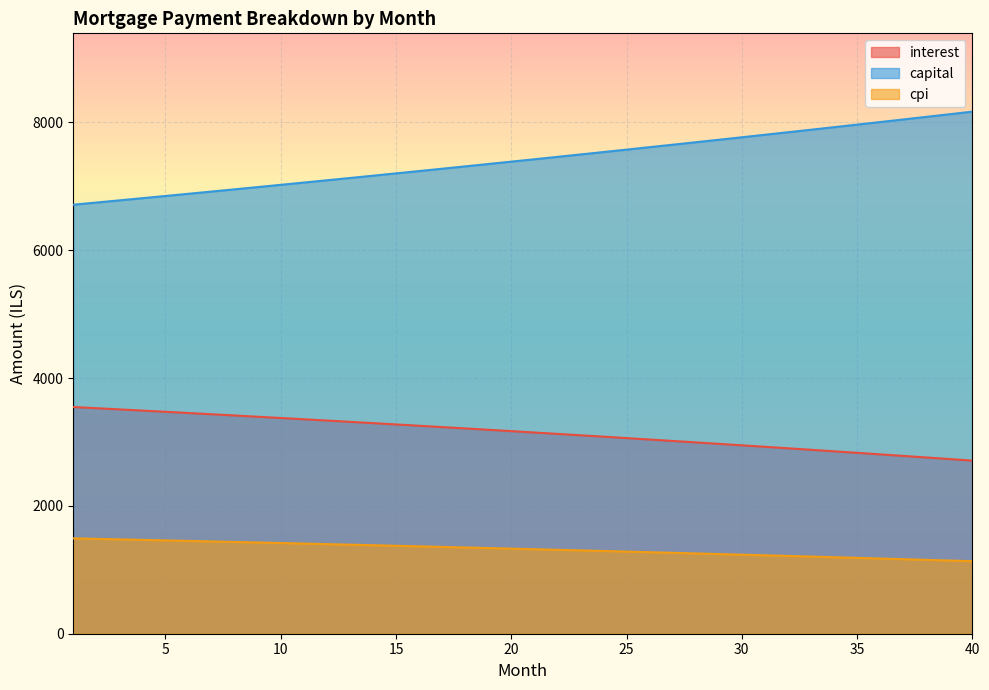

Reading left to right, transcribe all the data shown in this chart.

interest: 3547.0	3528.5	3509.9	3491.1	3472.1	3453.1	3433.8	3414.4	3394.9	3375.2	3355.4	3335.3	3315.2	3294.9	3274.4	3253.8	3233.0	3212.0	3190.9	3169.6	3148.2	3126.6	3104.8	3082.8	3060.7	3038.5	3016.0	2993.4	2970.6	2947.7	2924.5	2901.2	2877.8	2854.1	2830.3	2806.3	2782.1	2757.7	2733.2	2708.5
capital: 6712.1	6746.0	6780.1	6814.3	6848.7	6883.2	6918.0	6952.9	6988.0	7023.3	7058.7	7094.3	7130.1	7166.1	7202.3	7238.6	7275.2	7311.9	7348.8	7385.9	7423.2	7460.6	7498.3	7536.1	7574.1	7612.4	7650.8	7689.4	7728.2	7767.2	7806.4	7845.8	7885.4	7925.2	7965.2	8005.4	8045.8	8086.4	8127.2	8168.3
cpi: 1492.2	1484.3	1476.4	1468.4	1460.3	1452.1	1443.9	1435.7	1427.4	1419.0	1410.5	1402.0	1393.4	1384.7	1376.0	1367.2	1358.3	1349.4	1340.4	1331.3	1322.2	1313.0	1303.7	1294.4	1285.0	1275.5	1265.9	1256.3	1246.6	1236.8	1226.9	1217.0	1207.0	1196.9	1186.8	1176.5	1166.2	1155.8	1145.4	1134.9